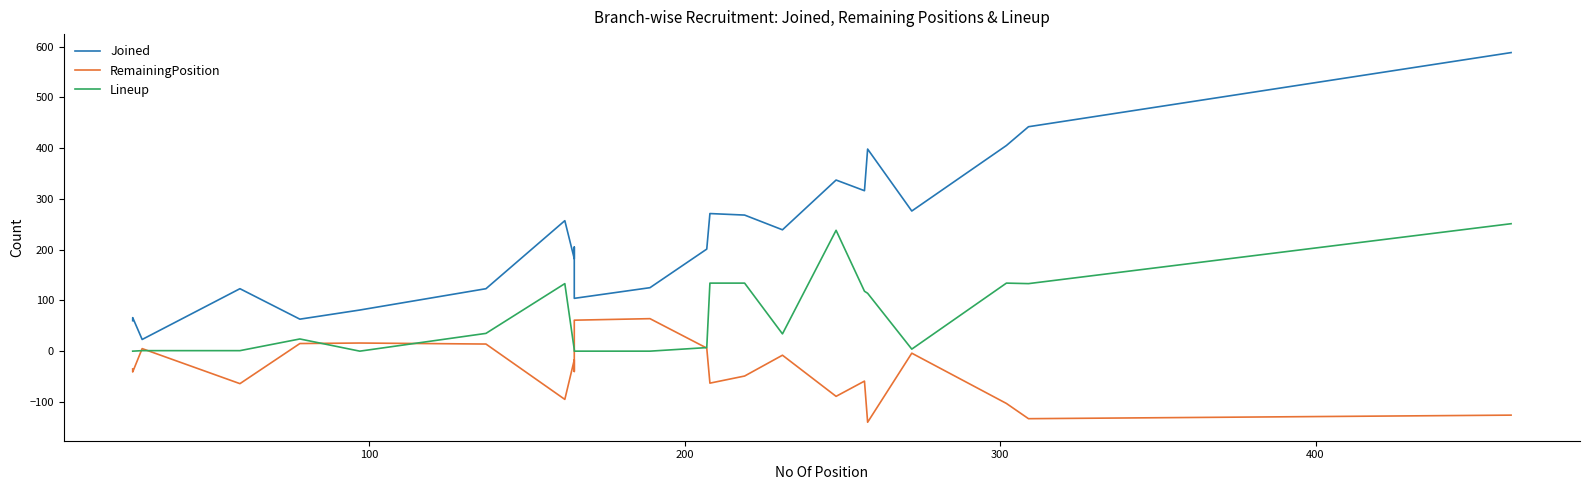

Reading left to right, what are all the values shown in this chart?

Joined: 60	66	23	123	63	81	123	257	257	182	205	171	104	125	201	271	268	239	337	316	398	276	405	442	588
RemainingPosition: -35	-41	5	-64	15	16	14	-95	-95	-17	-40	-6	61	64	6	-63	-49	-8	-89	-59	-140	-4	-103	-133	-126
Lineup: 0	0	1	1	24	0	35	133	133	3	3	3	0	0	7	134	134	34	238	118	114	4	134	133	251